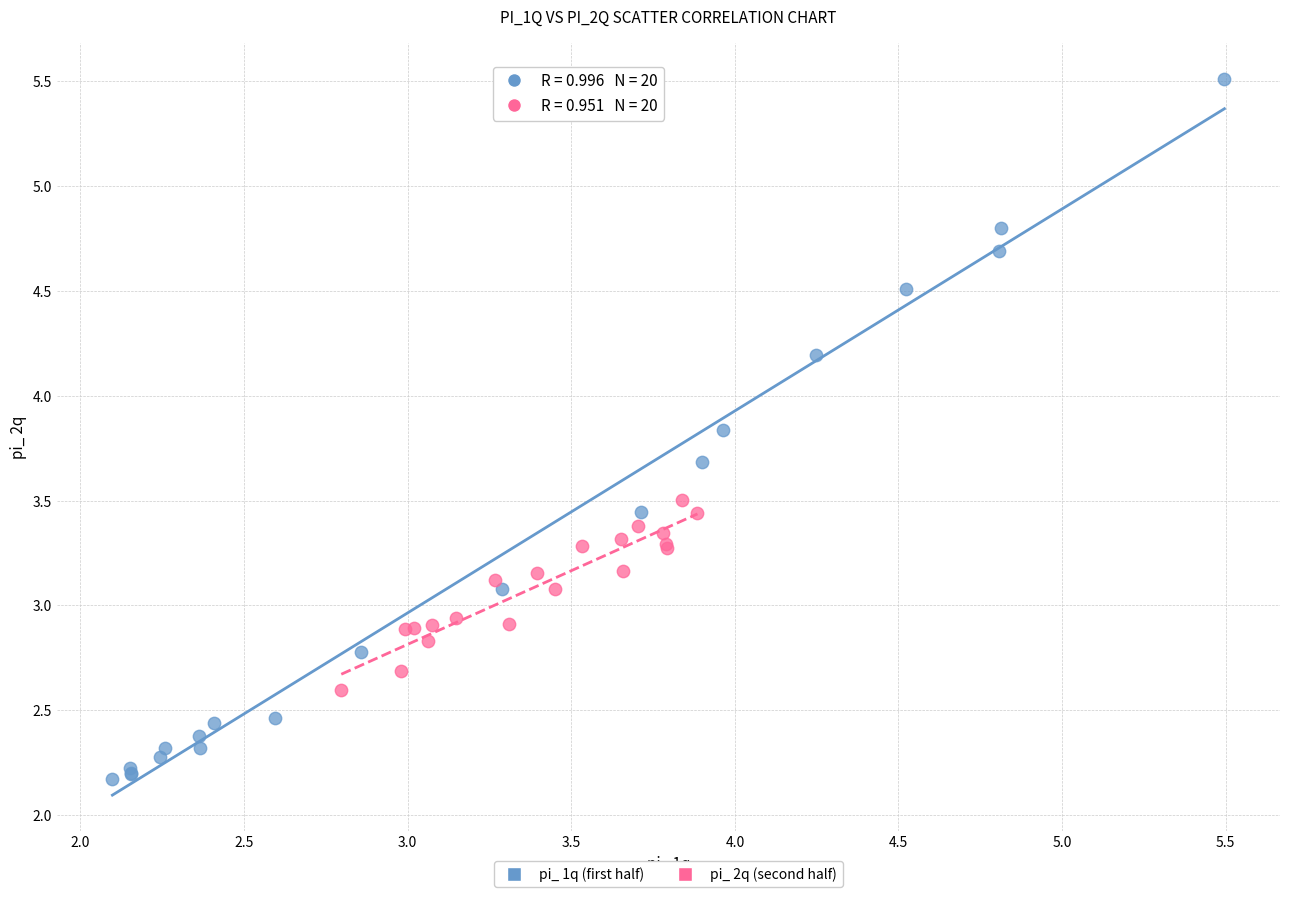

Which series reaches the maximum Y coordinate?

pi_ 1q (first half)